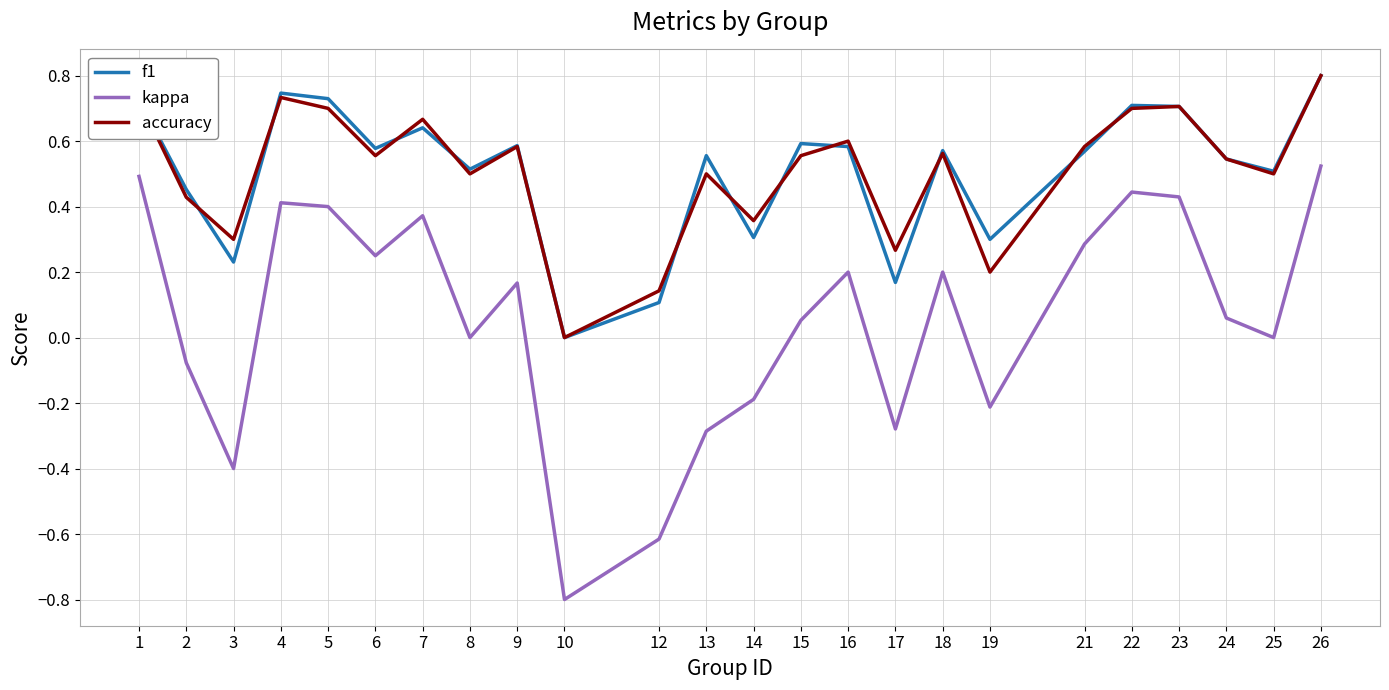

At which category does the chart reach its minimum across all series?

10